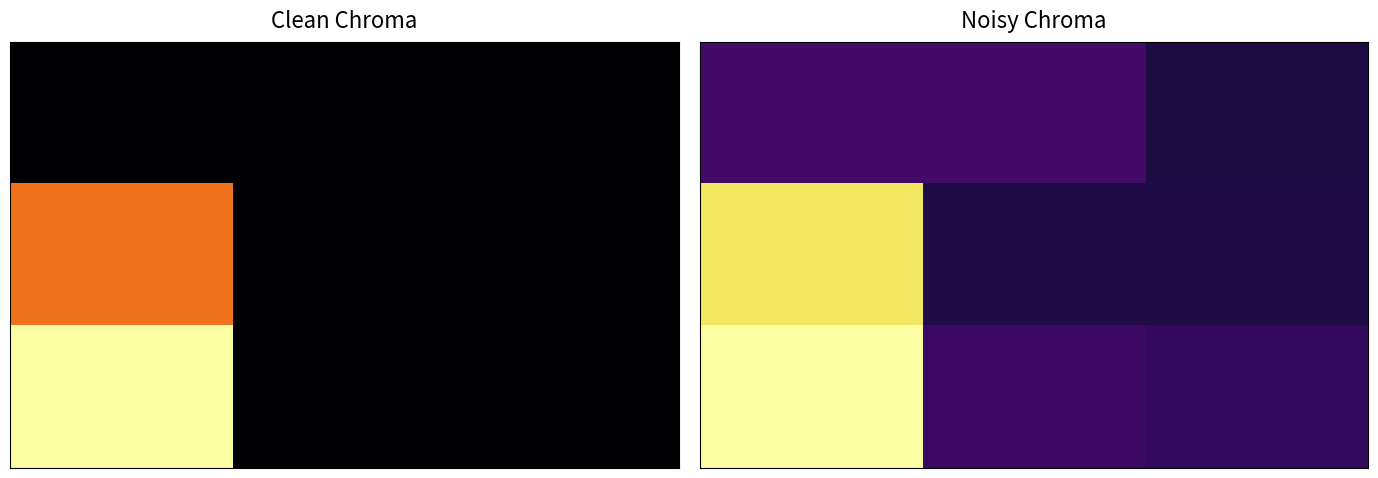

At how many categories does at least one series exceed 0?

3